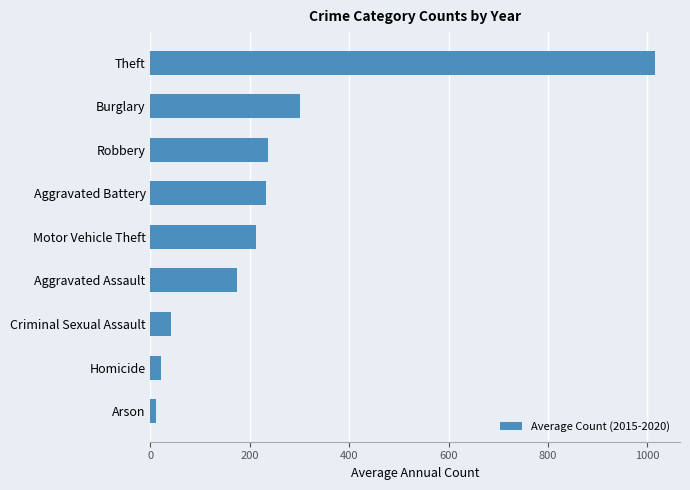

What is the difference between the maximum and minimum values?

1003.5